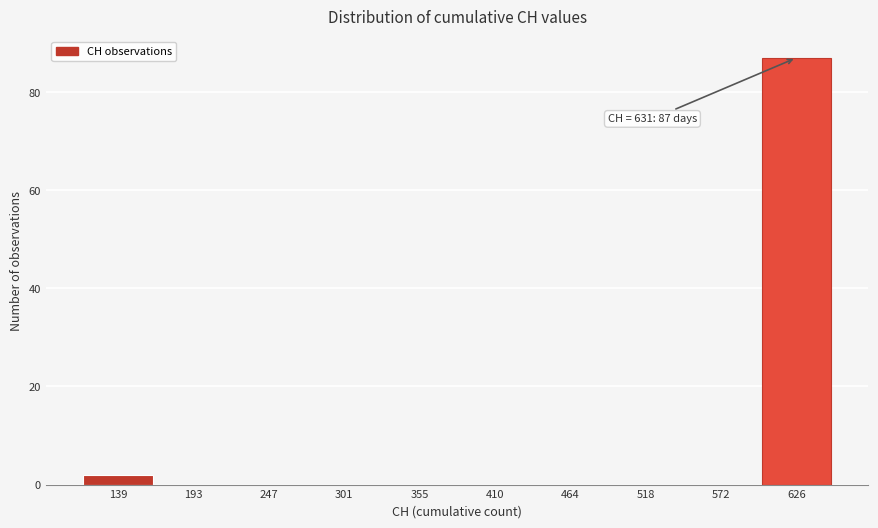

Reading left to right, transcribe all the data shown in this chart.

139=2	193=0	247=0	301=0	355=0	410=0	464=0	518=0	572=0	626=87